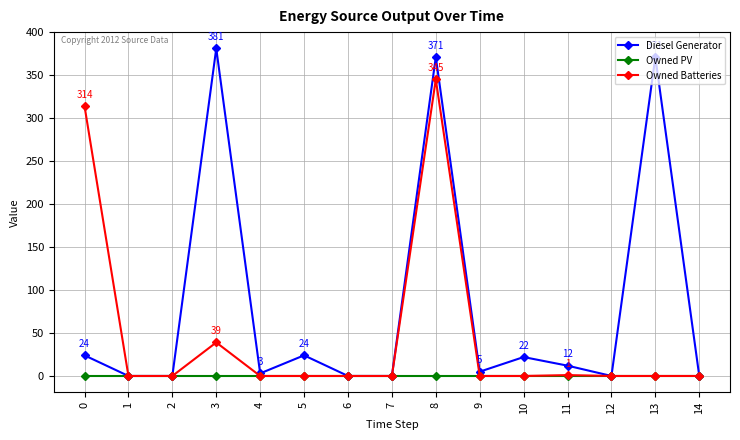

True or false: Owned Batteries has more than 0 interior local peaks.

True